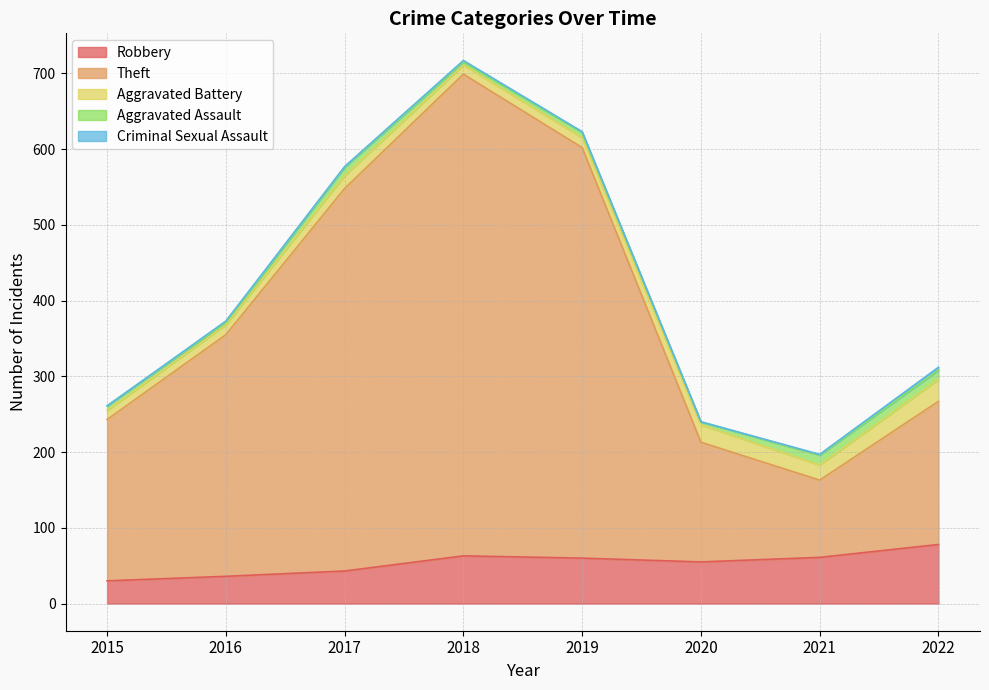

Reading left to right, extract all data points from this chart.

Robbery: 2015=30	2016=36	2017=43	2018=63	2019=60	2020=55	2021=61	2022=78
Theft: 2015=213	2016=319	2017=505	2018=636	2019=542	2020=158	2021=102	2022=189
Aggravated Battery: 2015=12	2016=13	2017=17	2018=12	2019=13	2020=23	2021=20	2022=29
Aggravated Assault: 2015=6	2016=3	2017=11	2018=4	2019=7	2020=4	2021=13	2022=12
Criminal Sexual Assault: 2015=0	2016=2	2017=1	2018=2	2019=1	2020=0	2021=1	2022=4